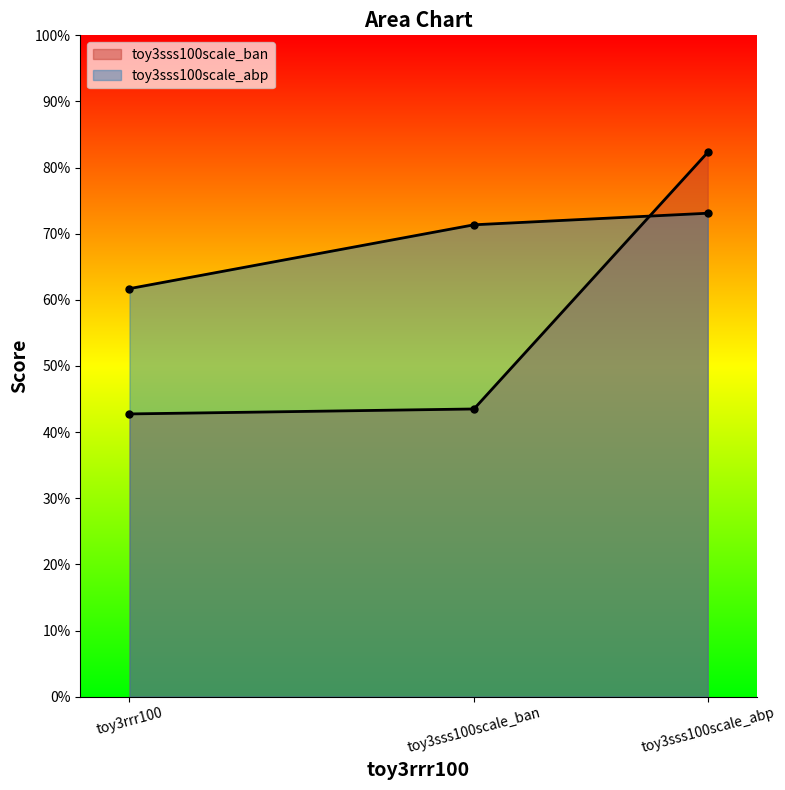

What are all the series names shown in the legend?

toy3sss100scale_ban, toy3sss100scale_abp